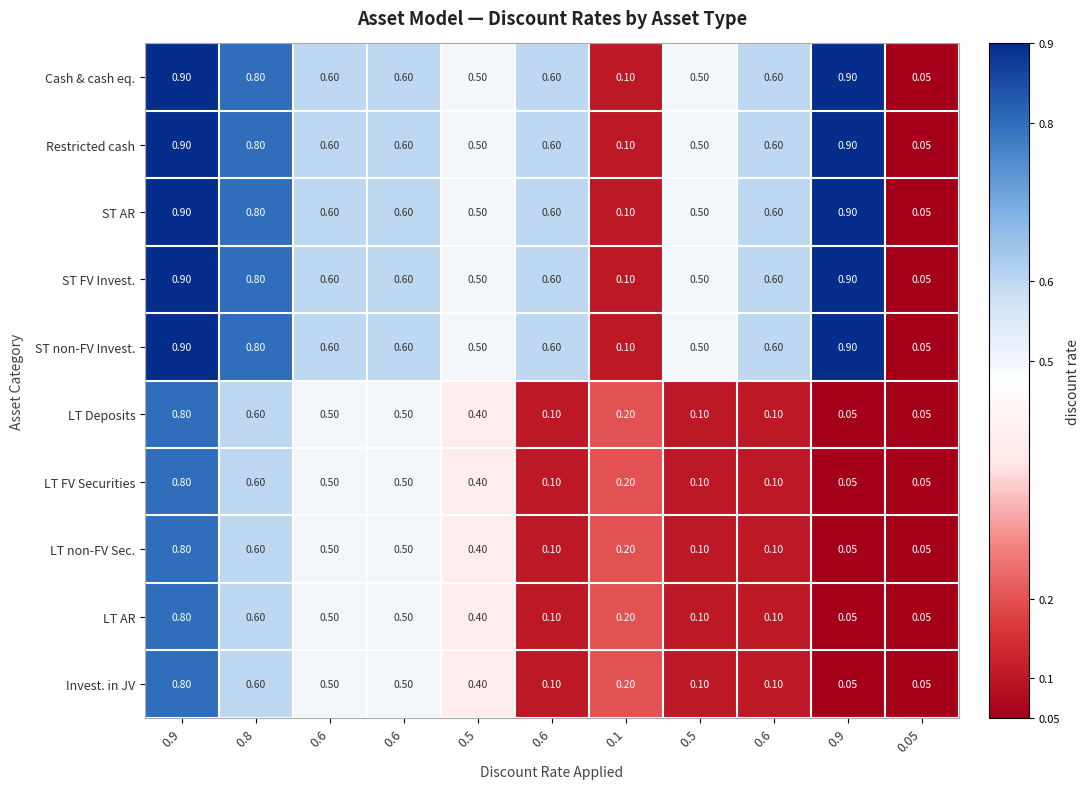

Which series has the widest spread of values?

Cash & cash eq.